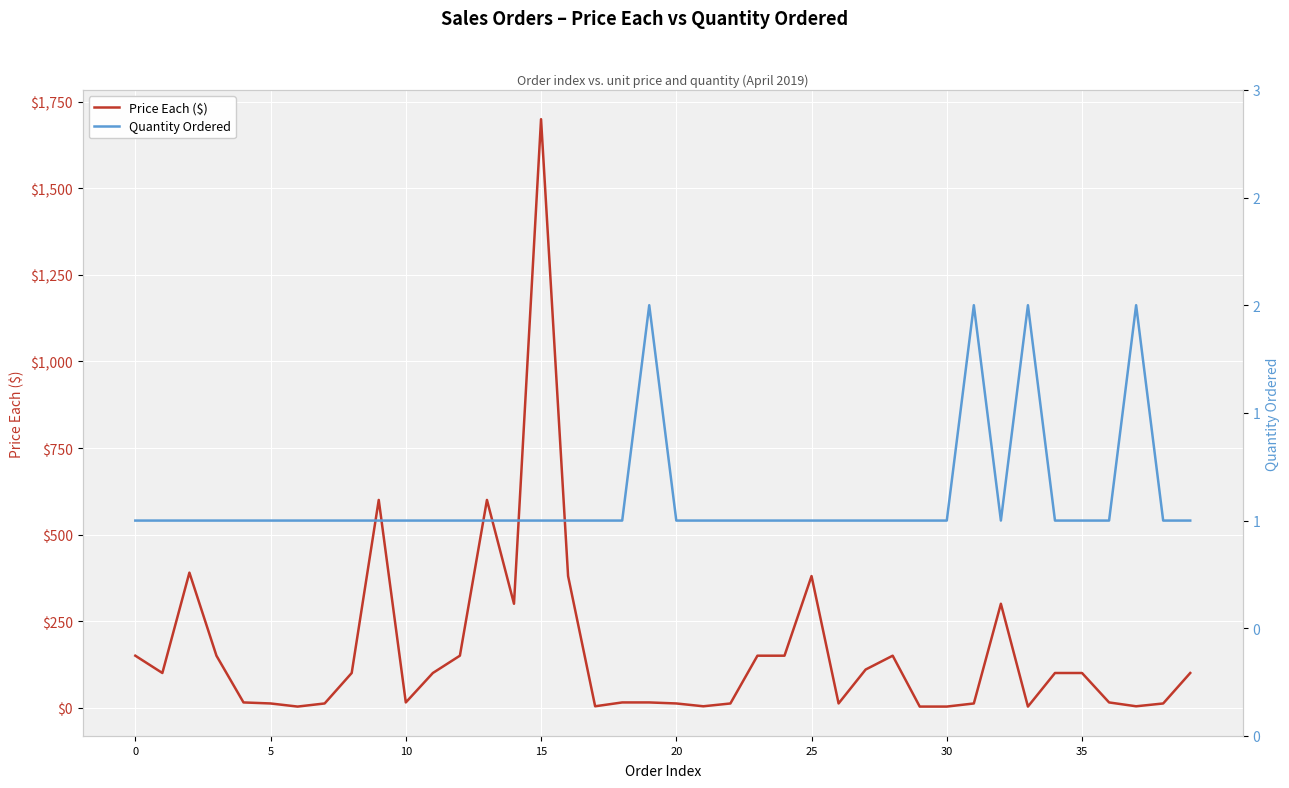

How many values in the Price Each ($) series exceed 99?

21